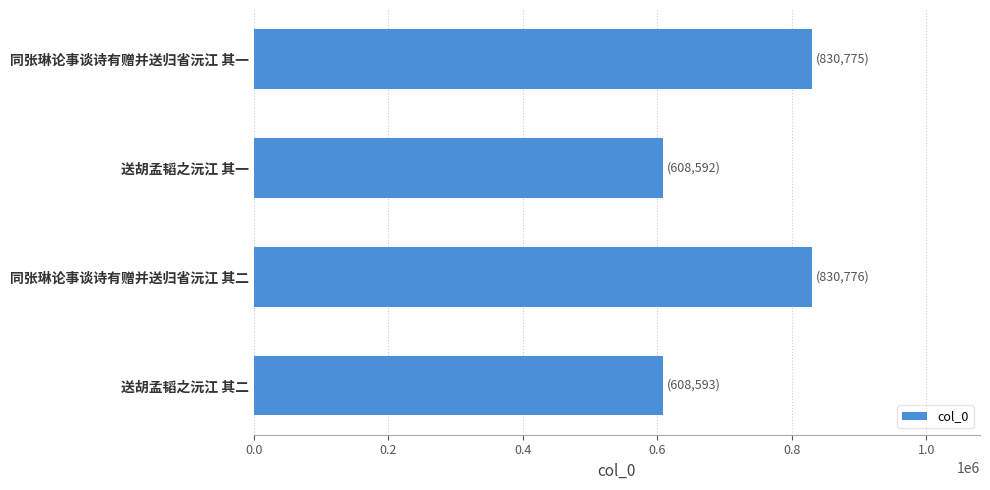

What is the value of the 2nd bar from the top?

608592